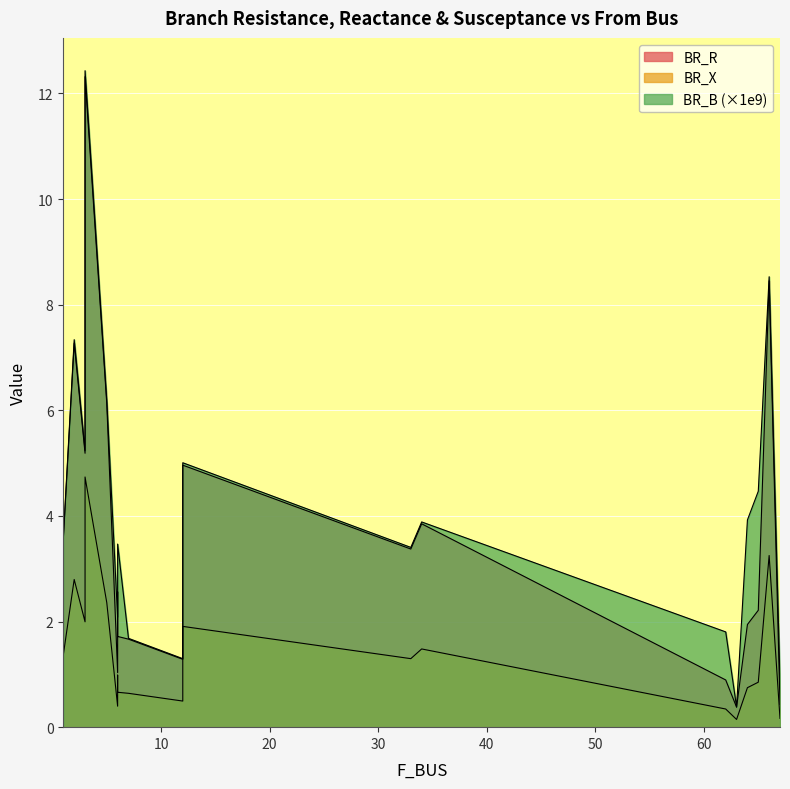

How many categories are shown in the chart?

20